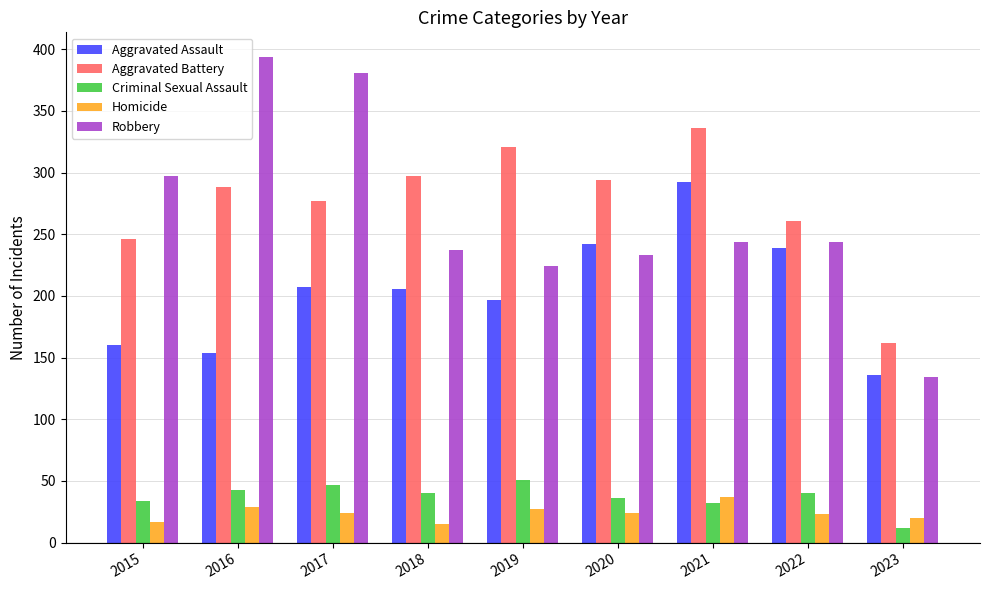

At how many categories does at least one series exceed 342?

2